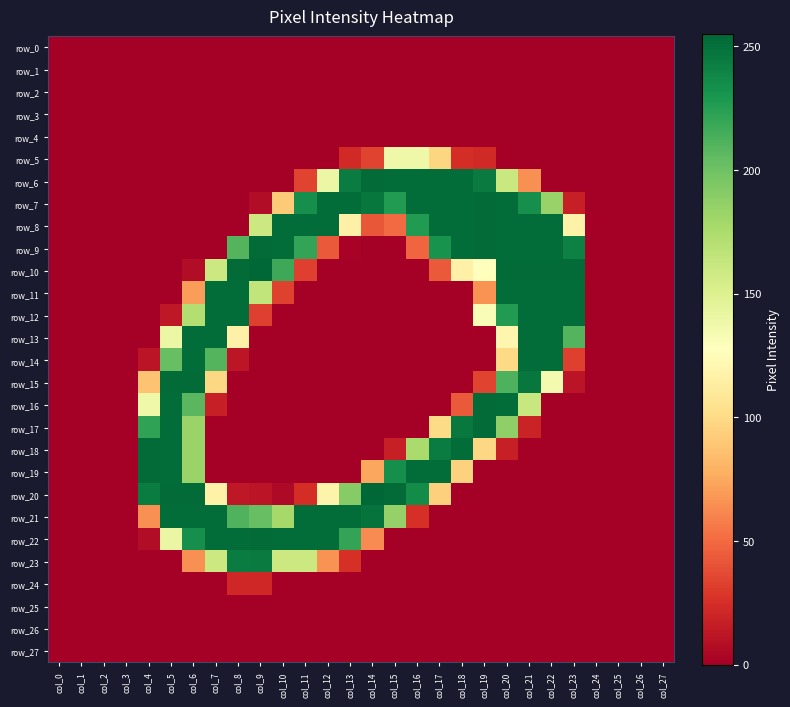

The row_9 series shows 86 at col_2. True or false?

False